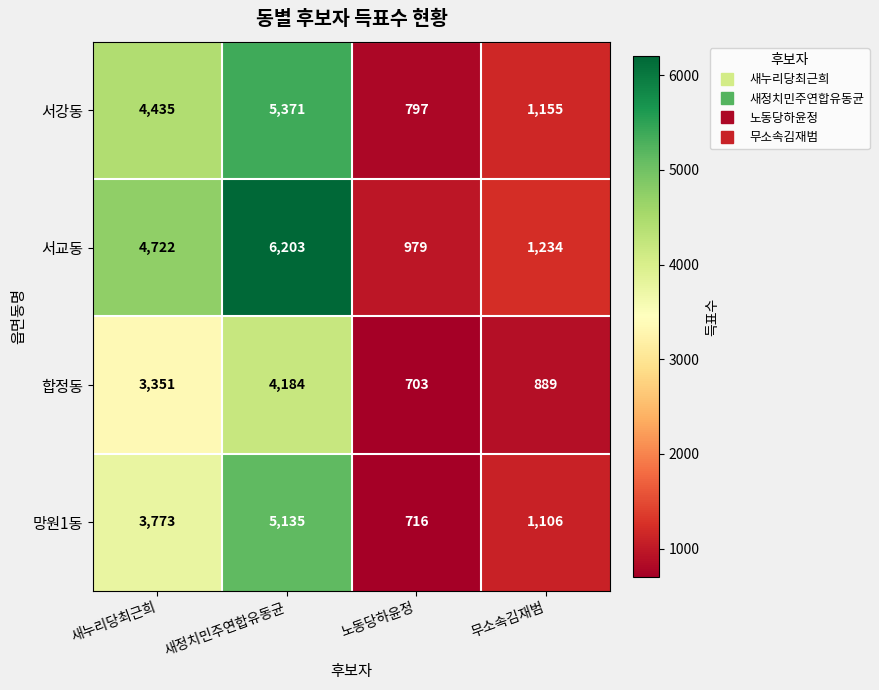

The 서강동 series shows 1155 at 무소속김재범. True or false?

True